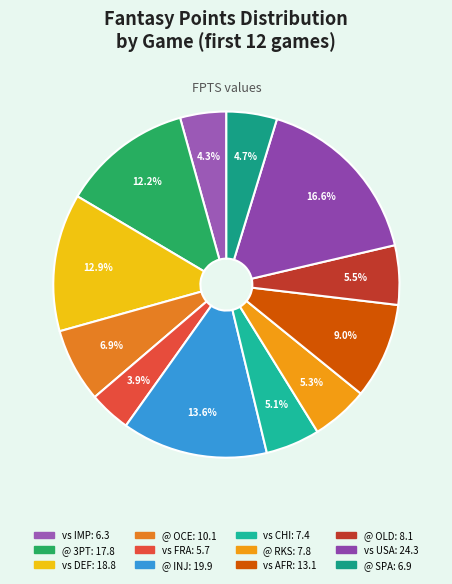

Count the number of slices in the pie.

12